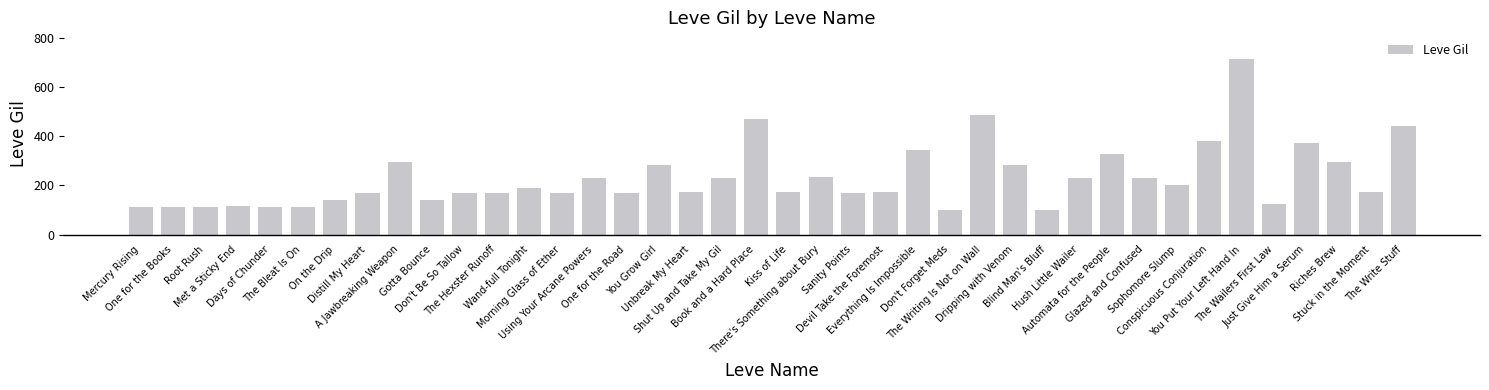

At which category does the chart reach its peak across all series?

You Put Your Left Hand In